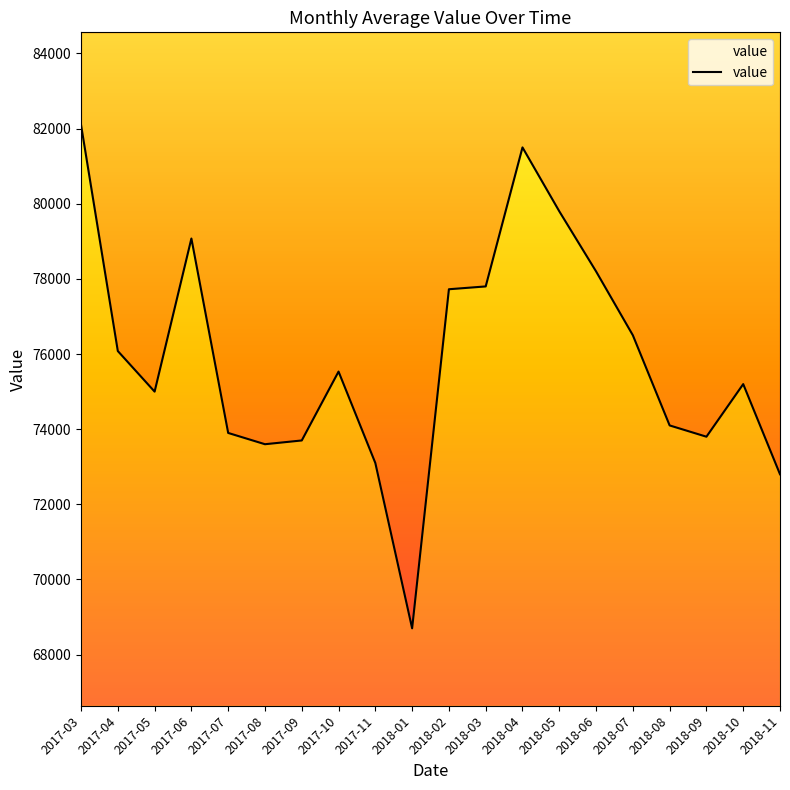

The chart shows a value of 15632.4 at 2018-01. True or false?

False